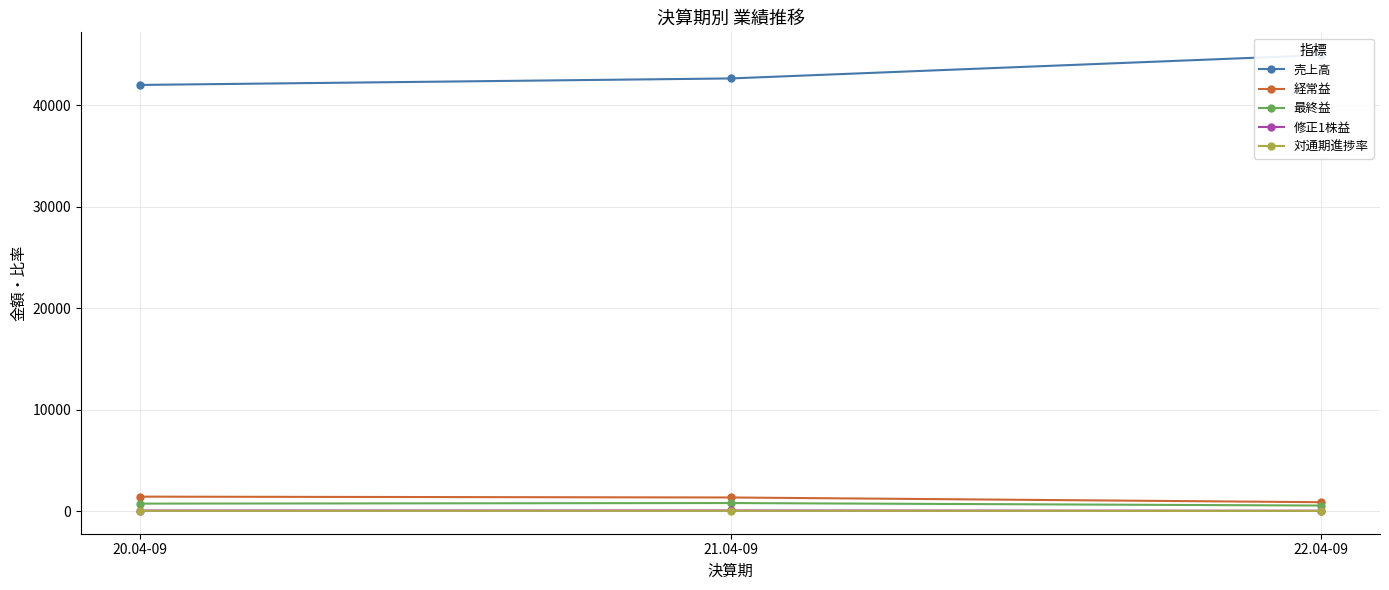

Rank the series by their maximum value, from highest to lowest.

売上高, 経常益, 最終益, 修正1株益, 対通期進捗率